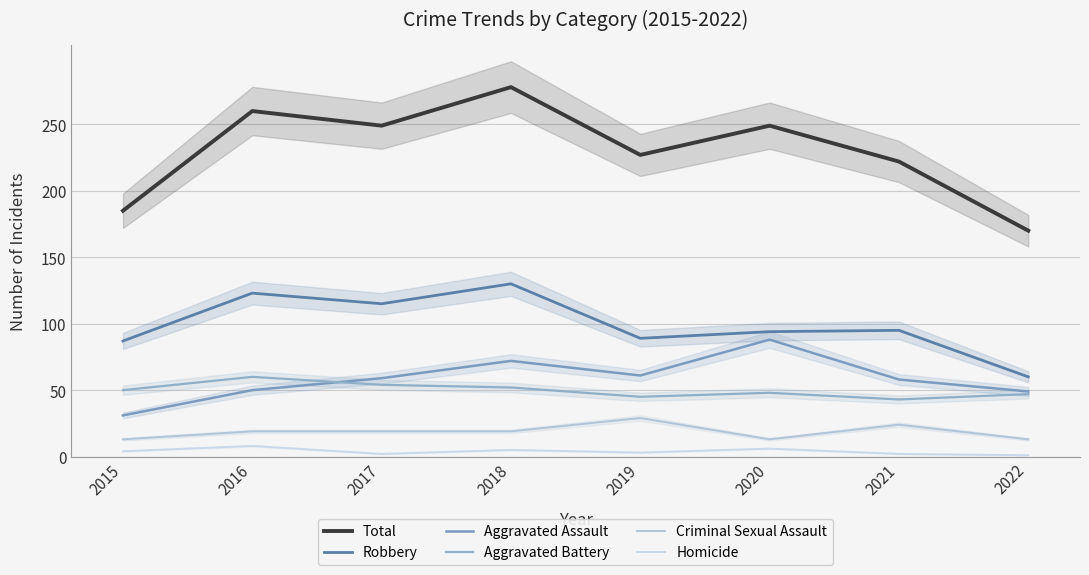

Between 2016 and 2022, which series saw the biggest shift?

Total